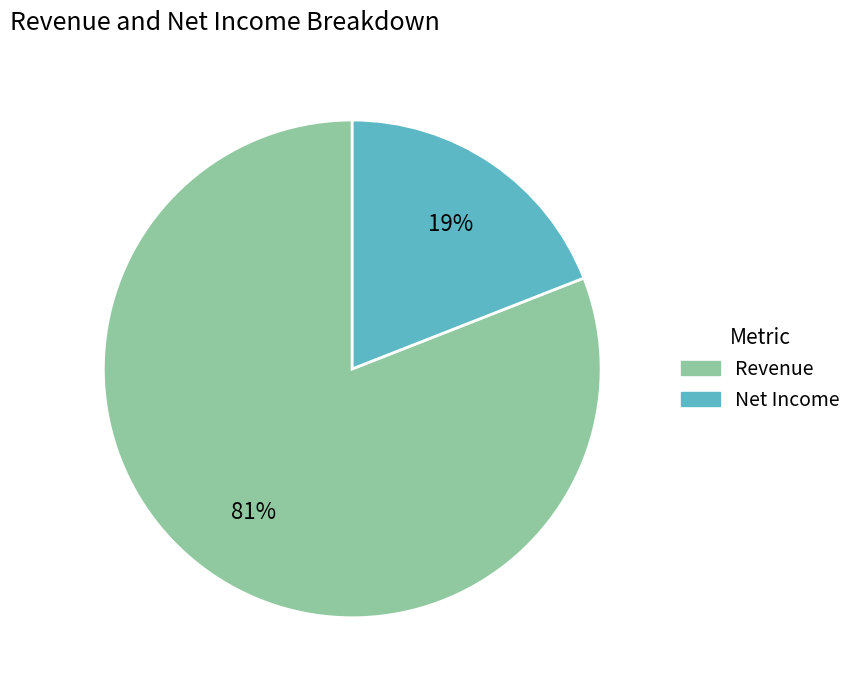

True or false: Net Income accounts for 27% of the total.

False